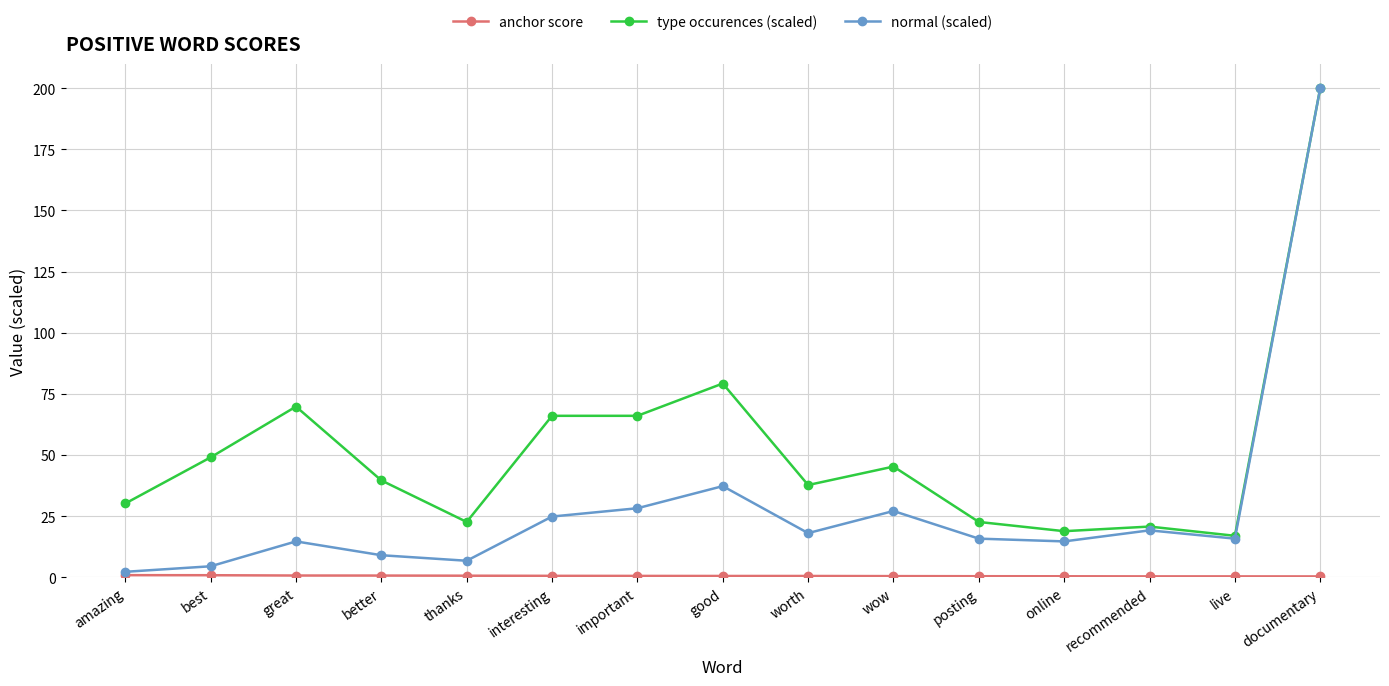

At which category is the sum across all series the highest?

documentary